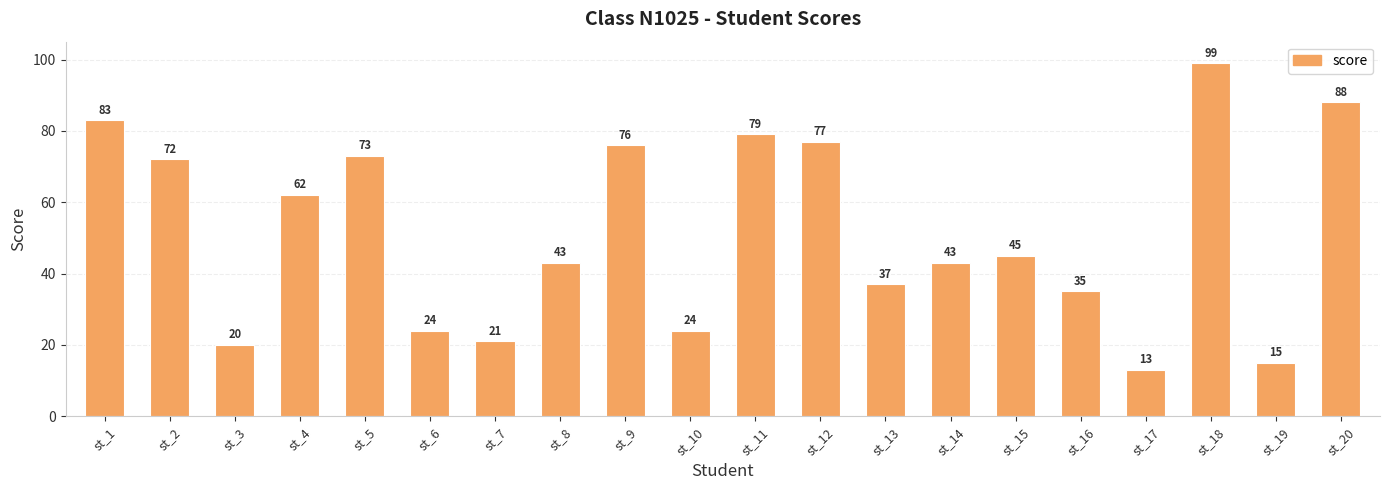

What is the ratio of the value at st_11 to the value at st_16?

2.3